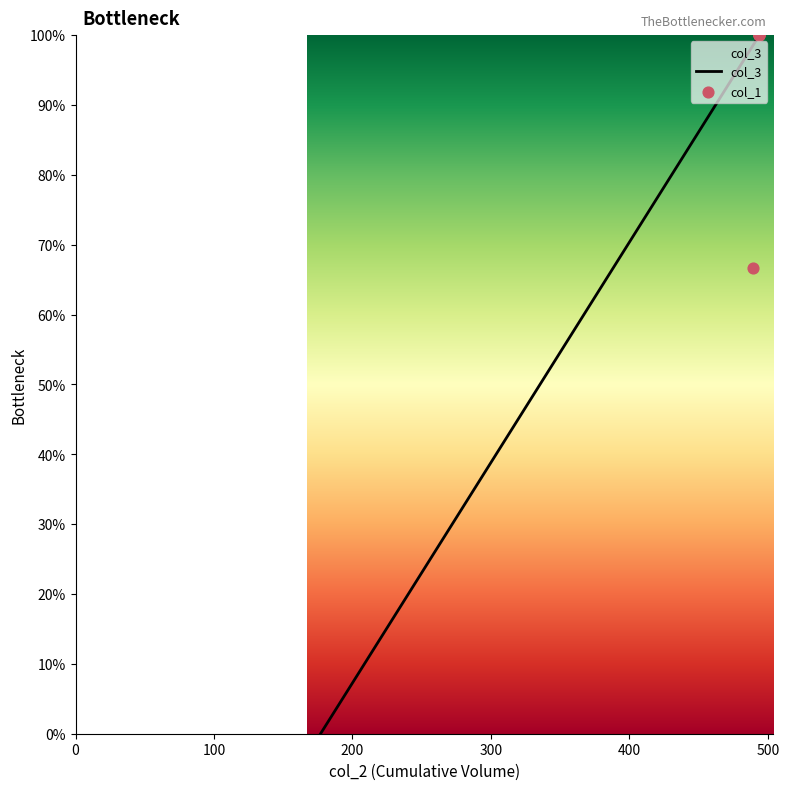

What is the change in value from 392 to 489?

+30.6